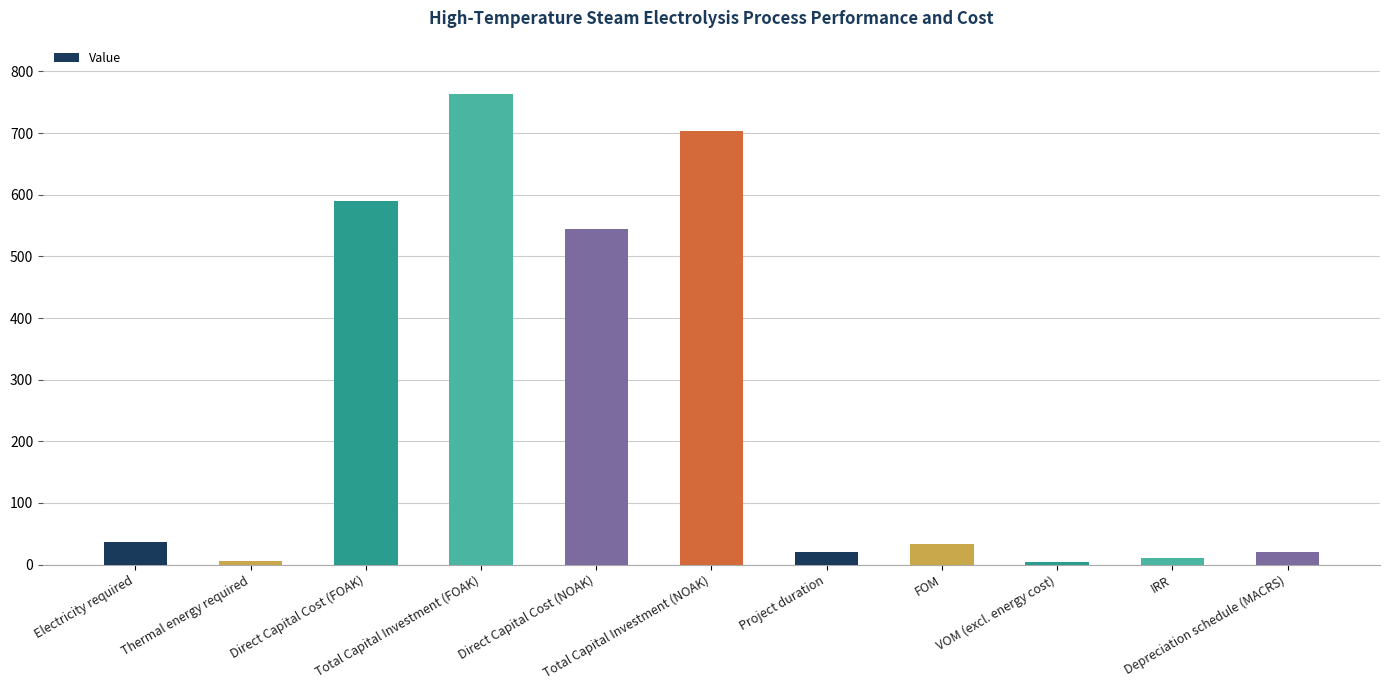

What position from the right is Depreciation schedule (MACRS)?

1